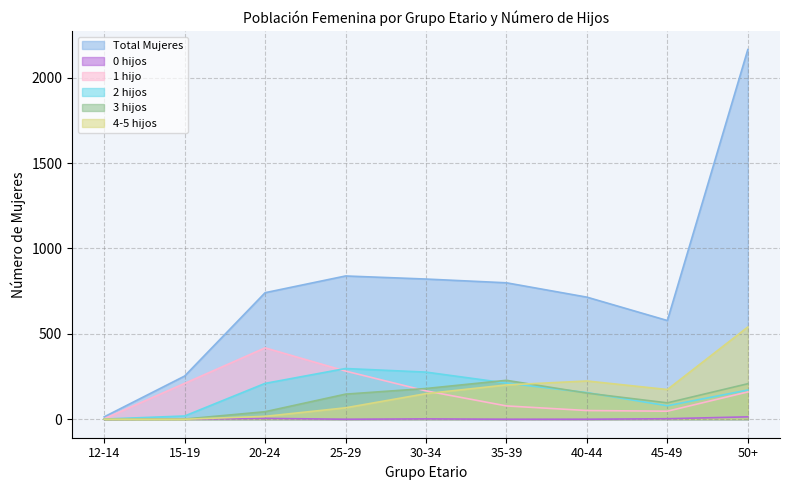

Read the Total Mujeres value at 15-19.

253